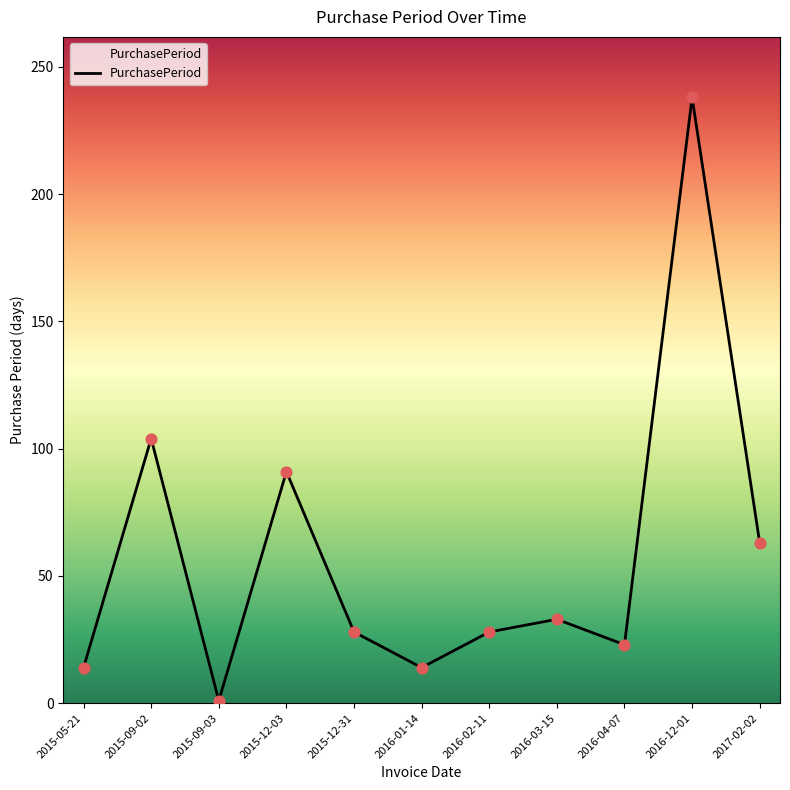

What is the ratio of the value at 2016-04-07 to the value at 2015-09-03?

23.0